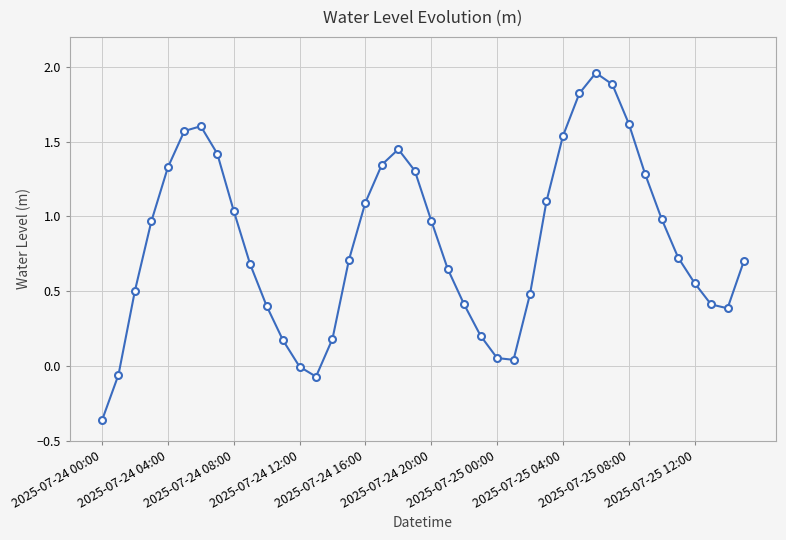

What is the difference between the maximum and minimum values?

2.3